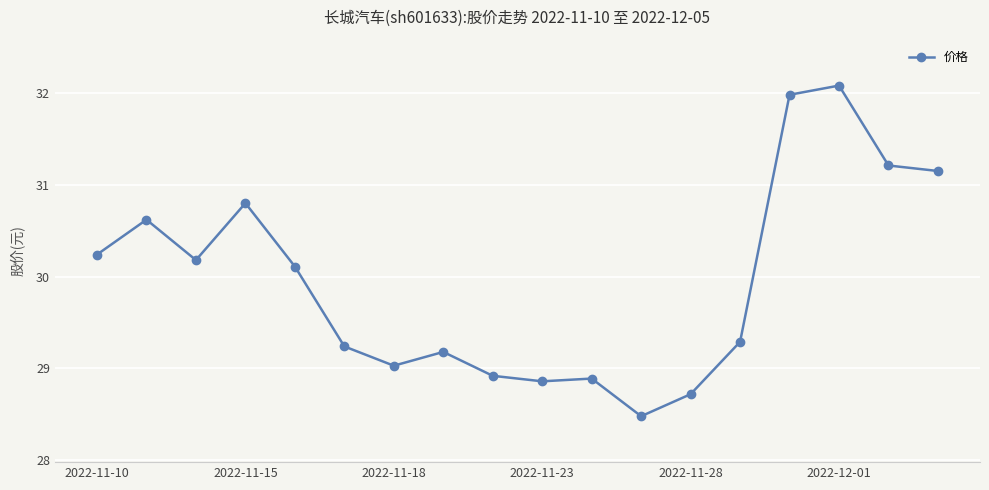

What is the difference between the maximum and minimum values?

3.6